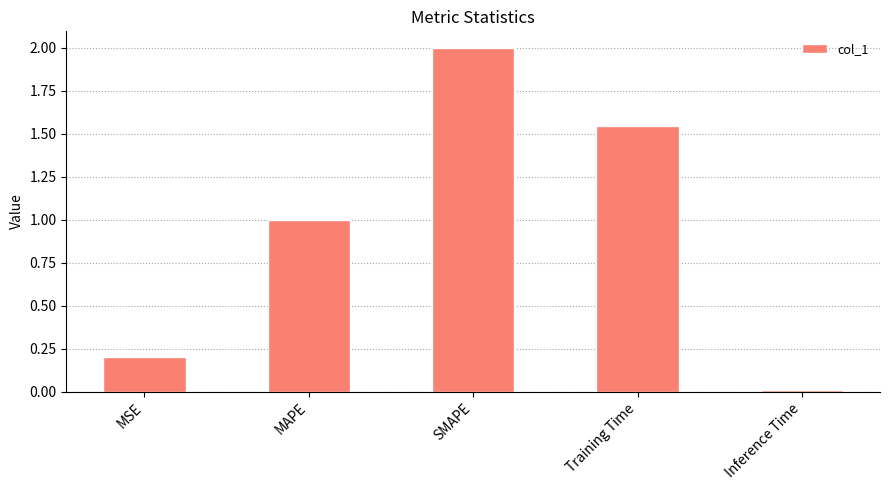

Rank the categories by value from lowest to highest.

Inference Time, MSE, MAPE, Training Time, SMAPE